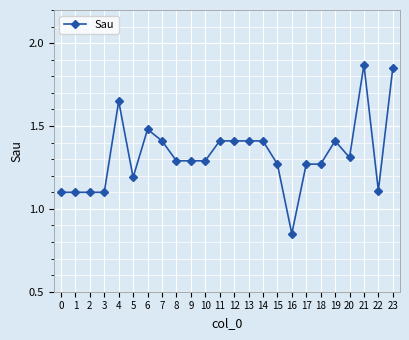

How many data points are above 1?

23